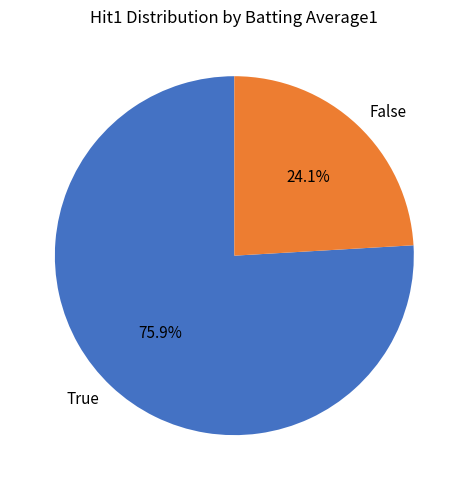

How many slices are in this pie chart?

2